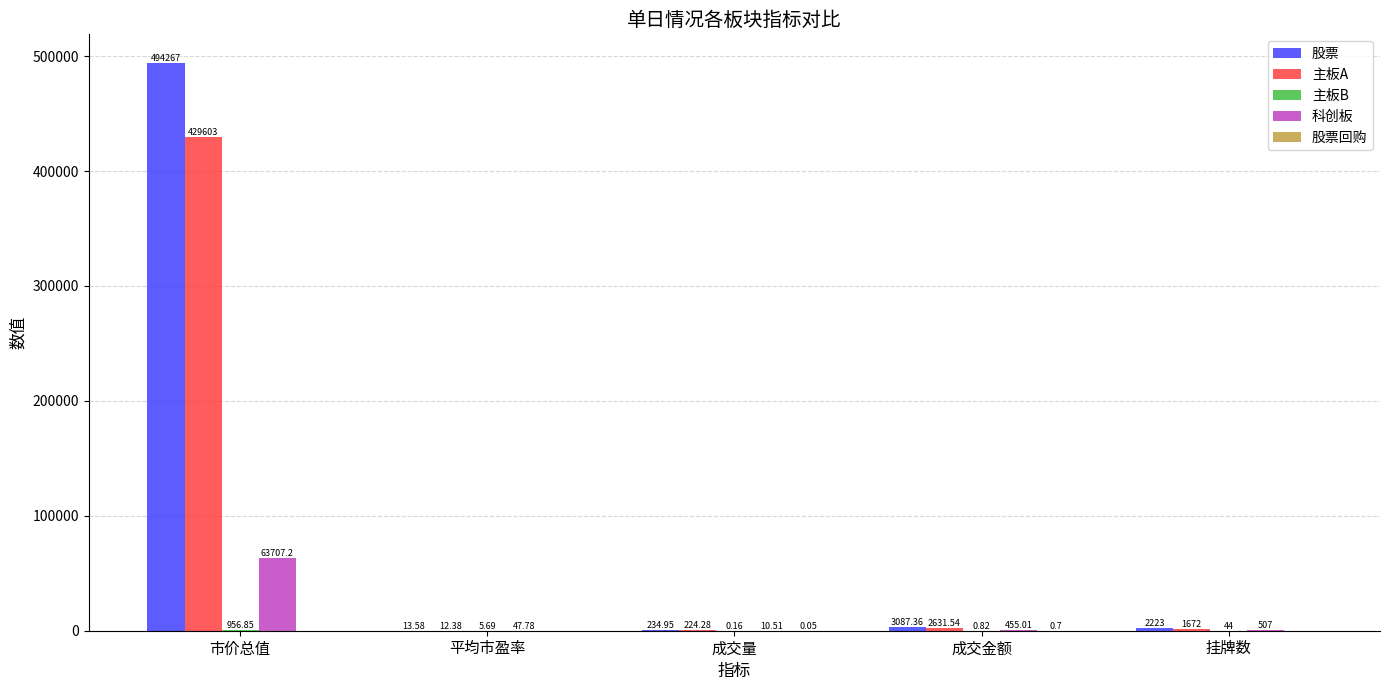

At which category does the chart reach its peak across all series?

市价总值